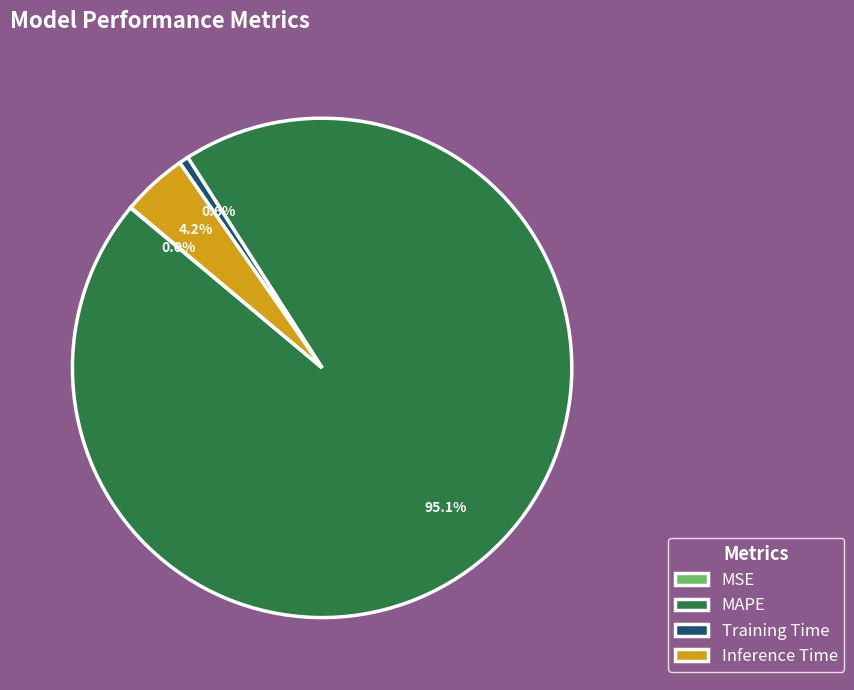

Which slice is the largest?

MAPE